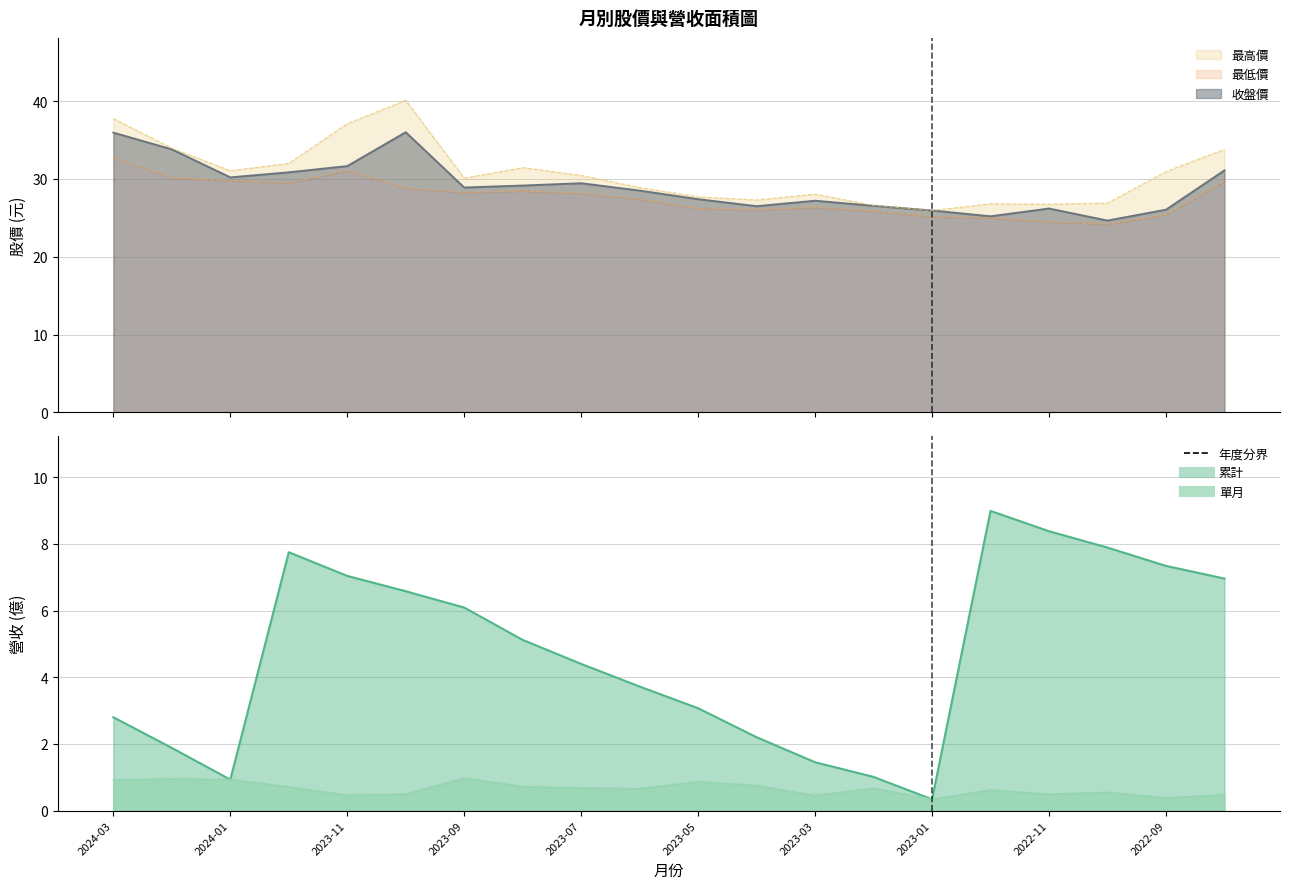

Is it true that 最低價 equals 26.1 at 2023-04?

True